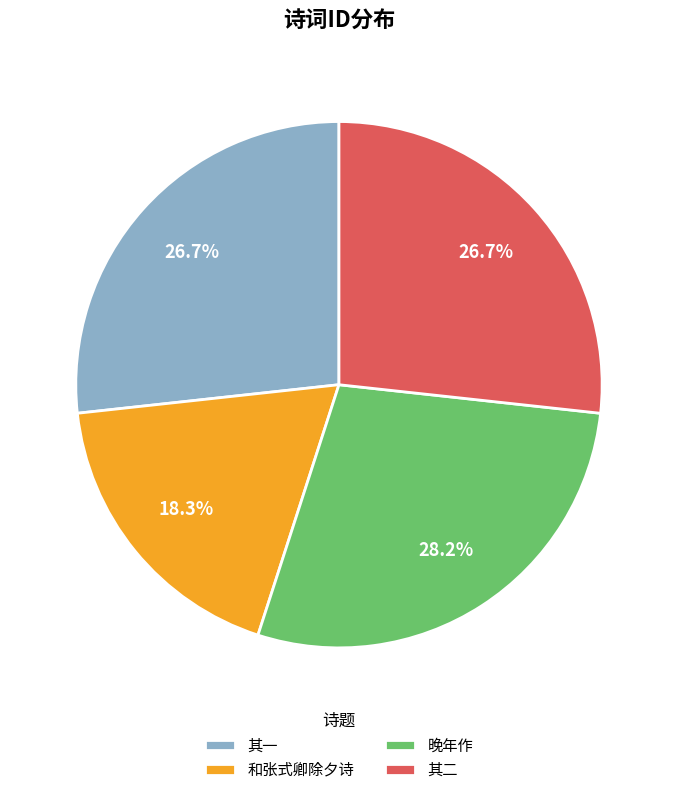

Which category has the biggest portion of the pie?

晚年作